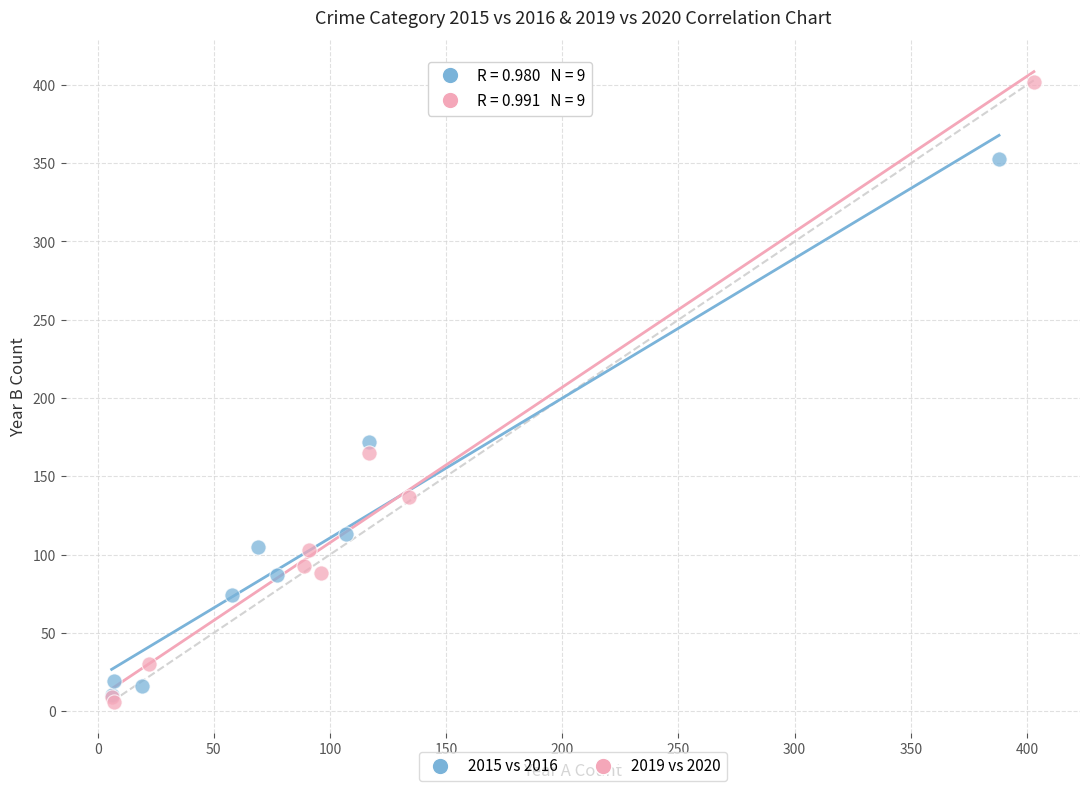

What are all the series names shown in the legend?

2015 vs 2016, 2019 vs 2020